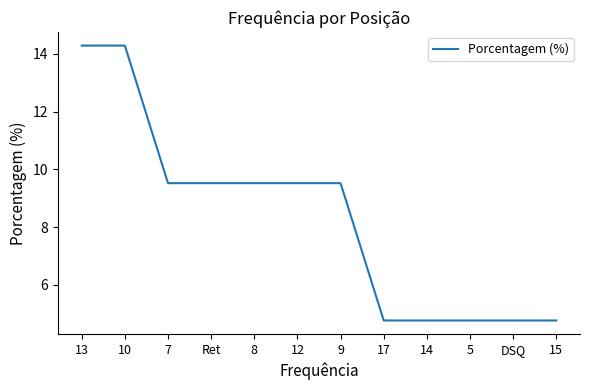

What is the approximate value at 12?

9.5